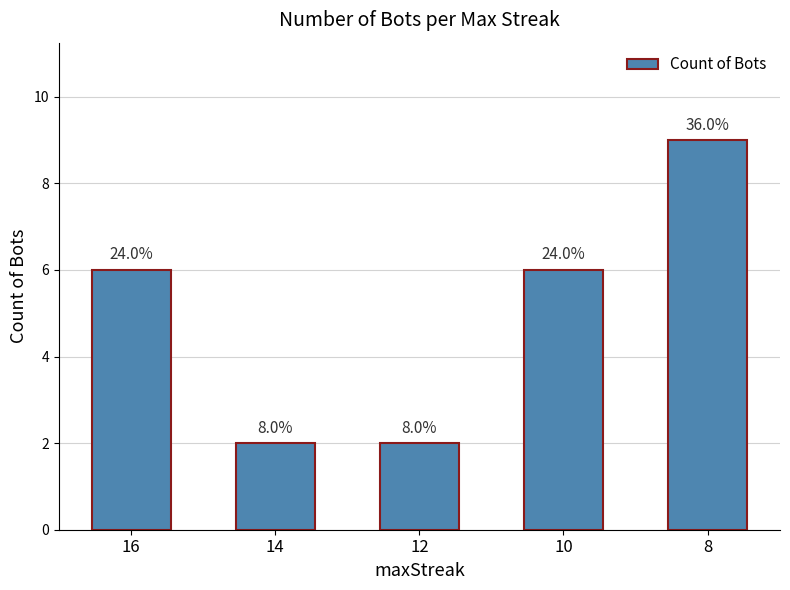

Does the chart contain any negative values?

No